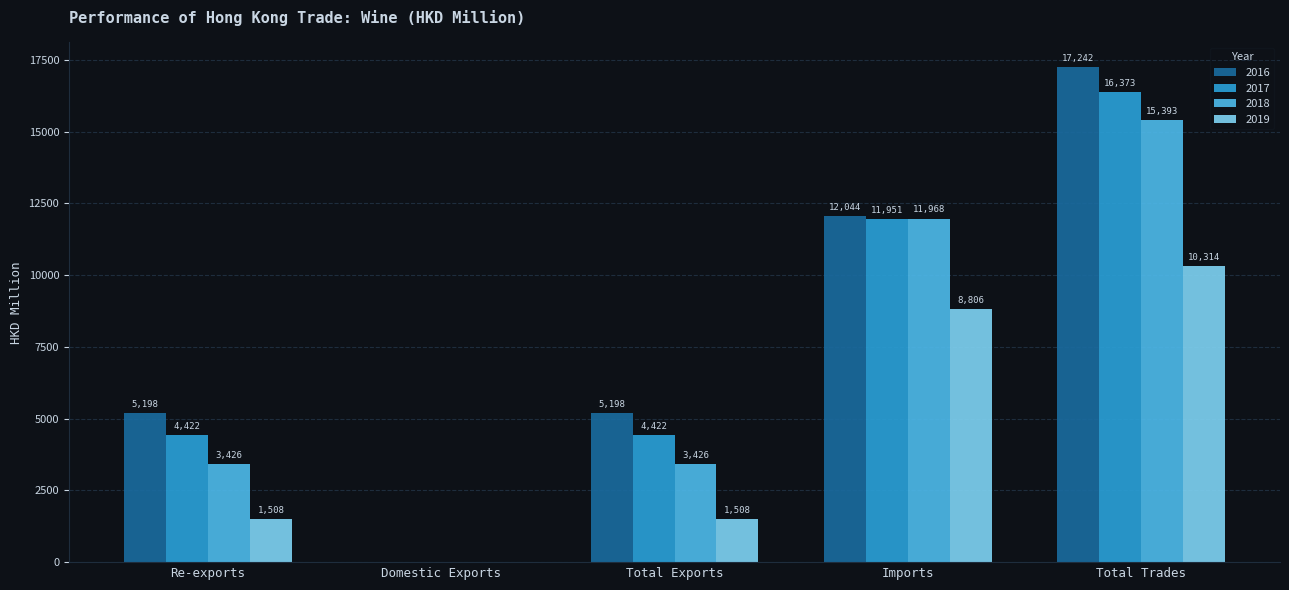

Are the bars grouped side by side (vs. stacked)?

Yes